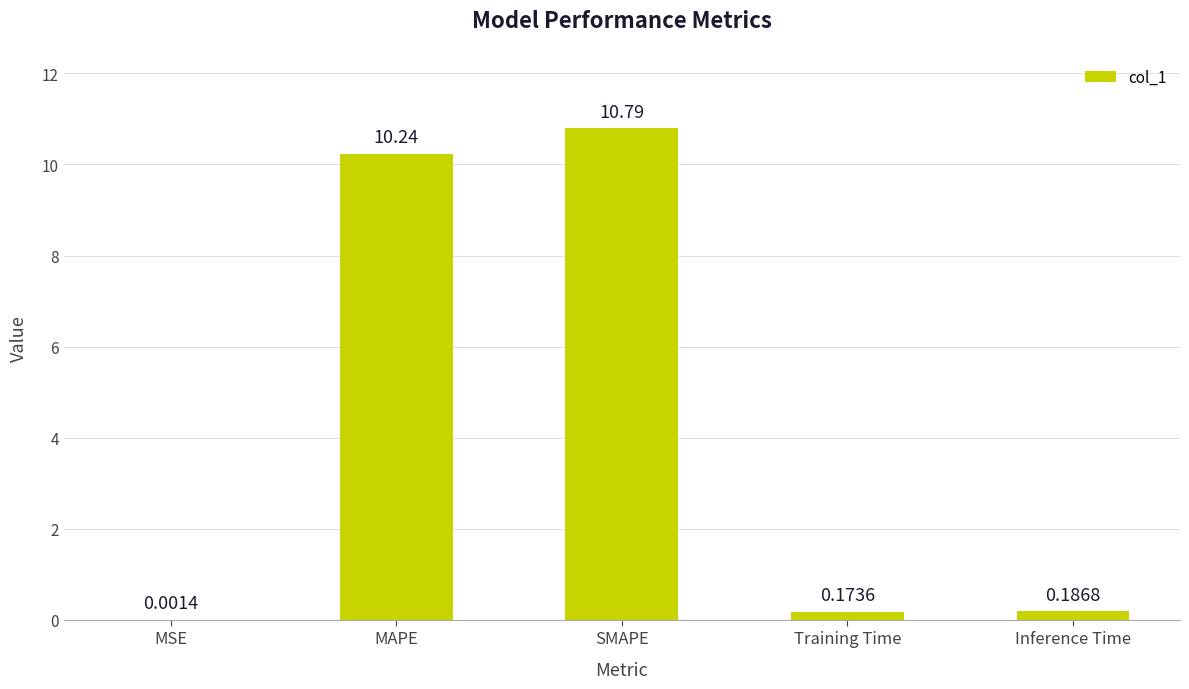

Are the bars horizontal?

No